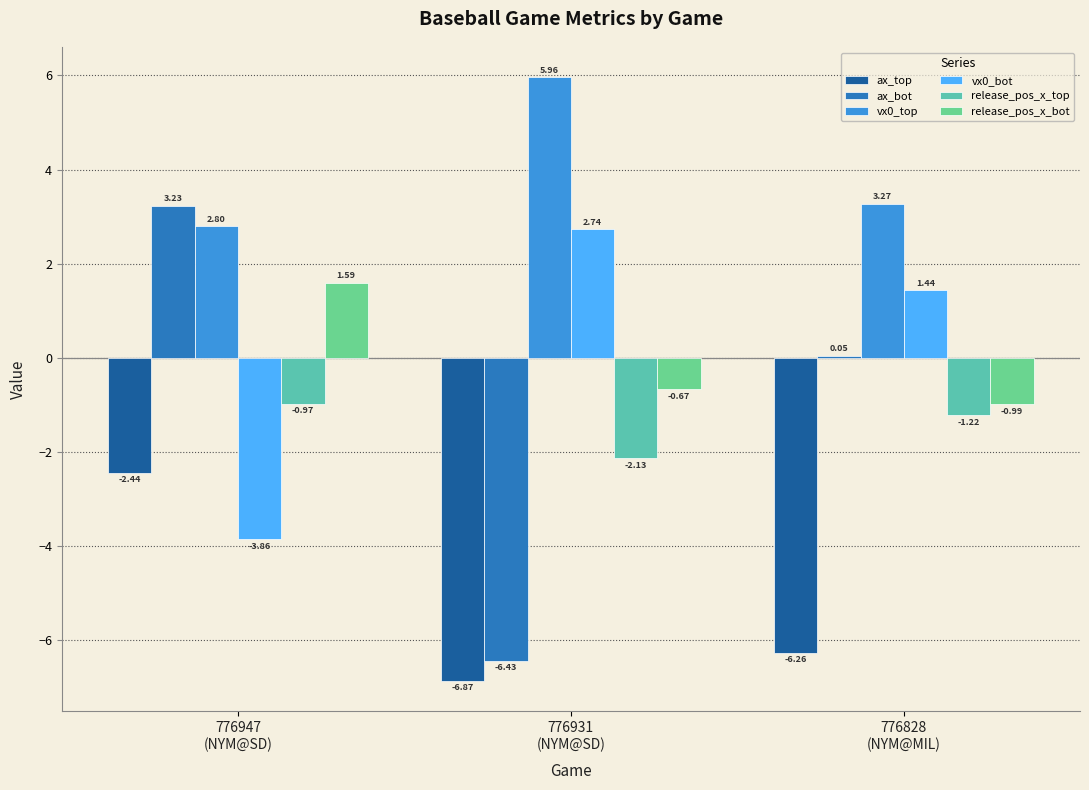

Which series changed the most between 776931
(NYM@SD) and 776828
(NYM@MIL)?

ax_bot